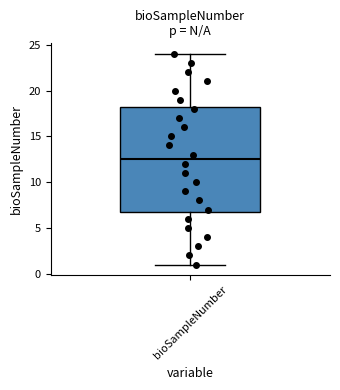

Read this box plot against the y-axis: the position of the median line, the range covered by the box, and the ends of both whiskers. The values are not printed on the chart, so give them approximately, as read against the axis.

median 12.5, box 7.0 to 18.5, whiskers 1.0 to 24.0